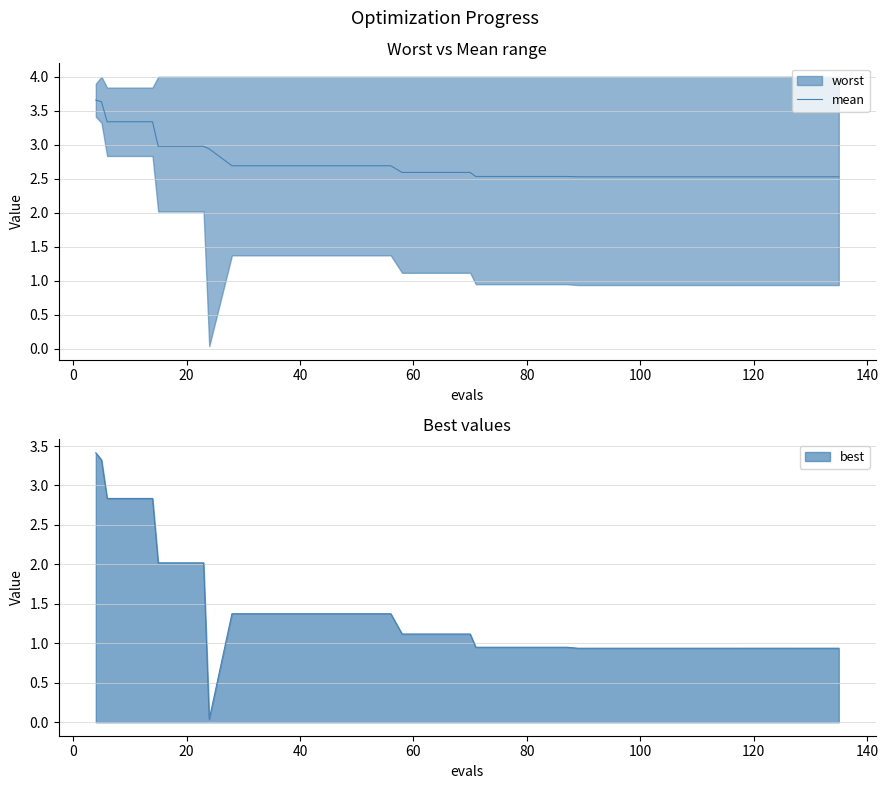

How many lines are shown in the chart?

1